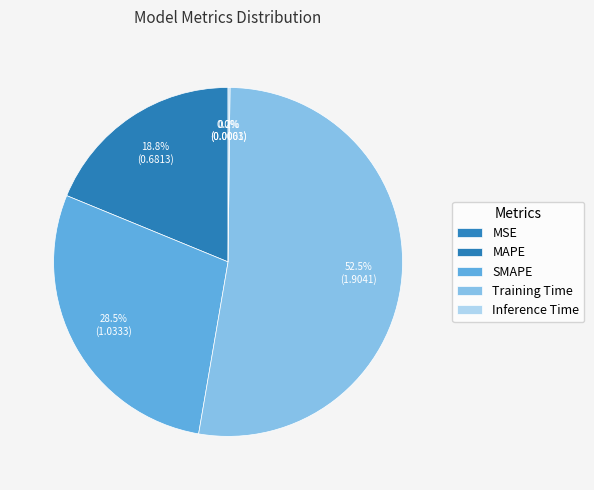

Is there a majority slice in this chart?

Yes